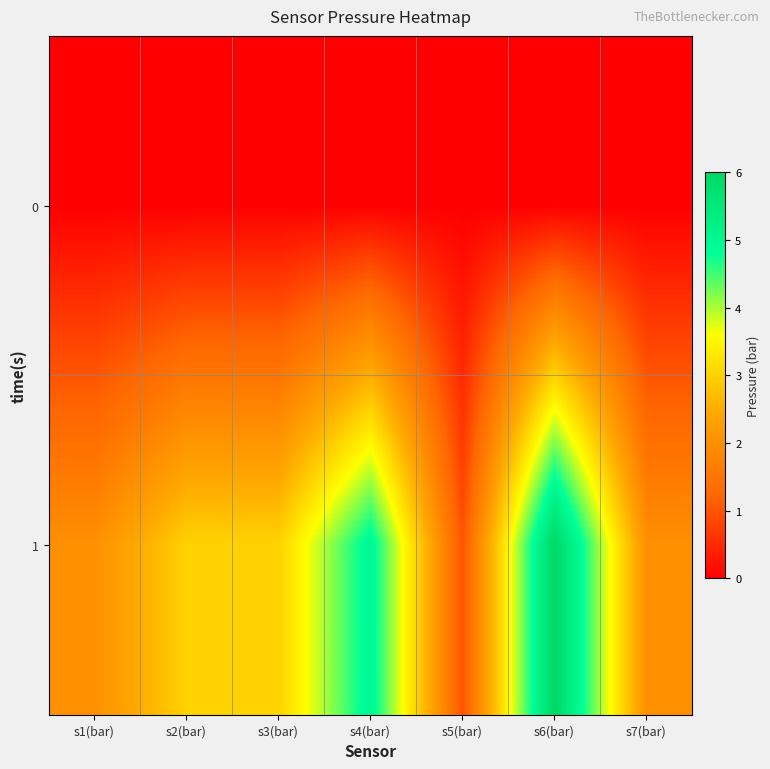

Reading left to right, list all the values displayed in this chart.

0: s1(bar)=0	s2(bar)=0	s3(bar)=0	s4(bar)=0	s5(bar)=0	s6(bar)=0	s7(bar)=0
1: s1(bar)=2	s2(bar)=3	s3(bar)=3	s4(bar)=5	s5(bar)=1	s6(bar)=6	s7(bar)=2